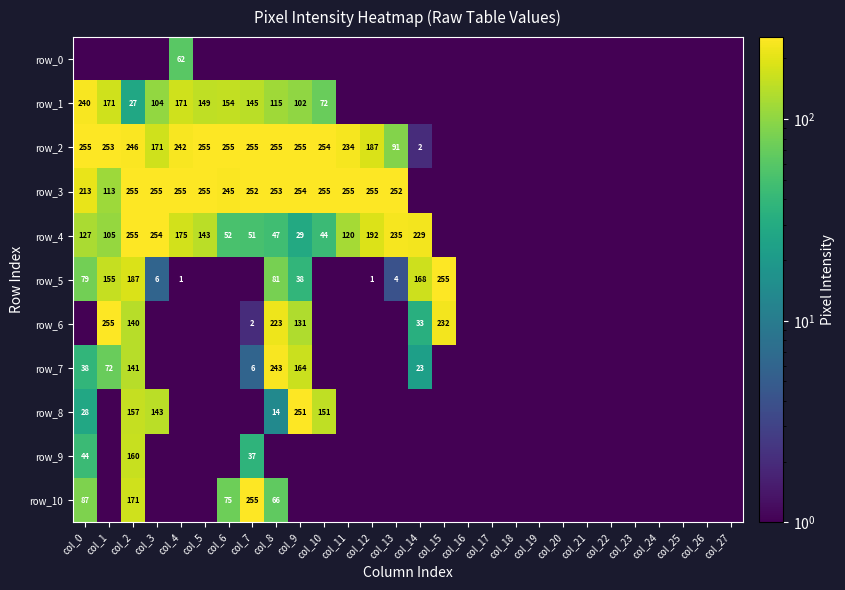

Is it true that row_9 equals 100.3 at col_2?

False